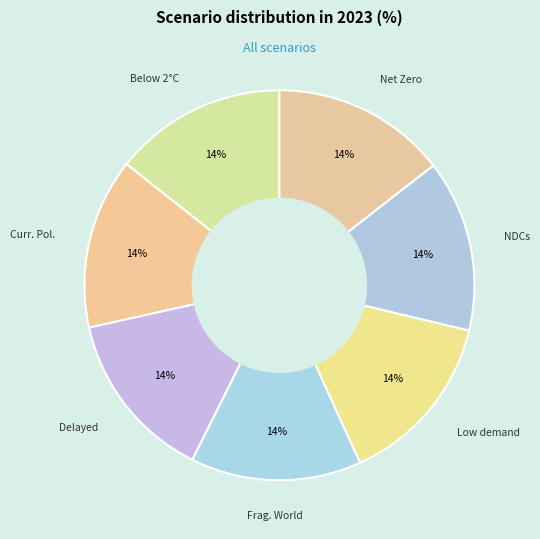

Which slice is the smallest?

Fragmented World